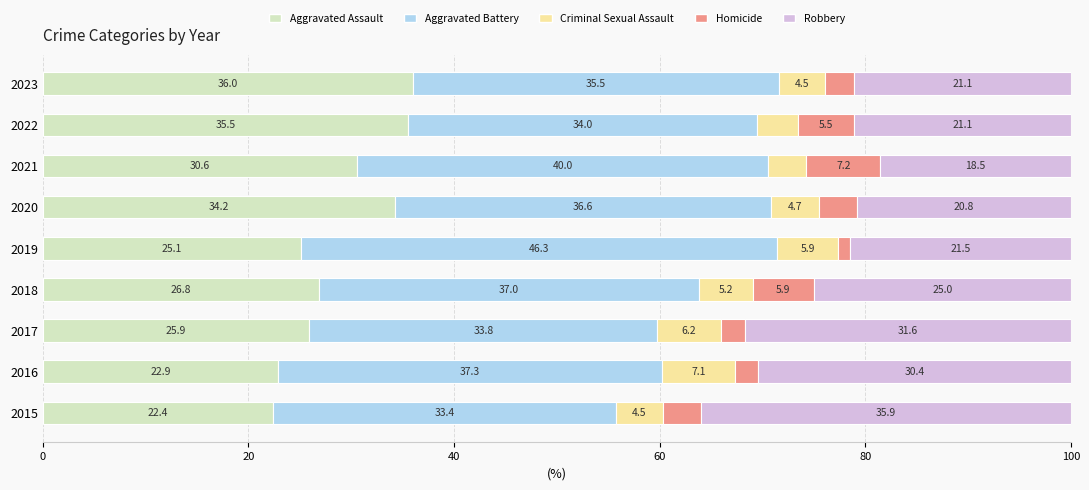

At which label does Aggravated Assault reach its minimum?

2015